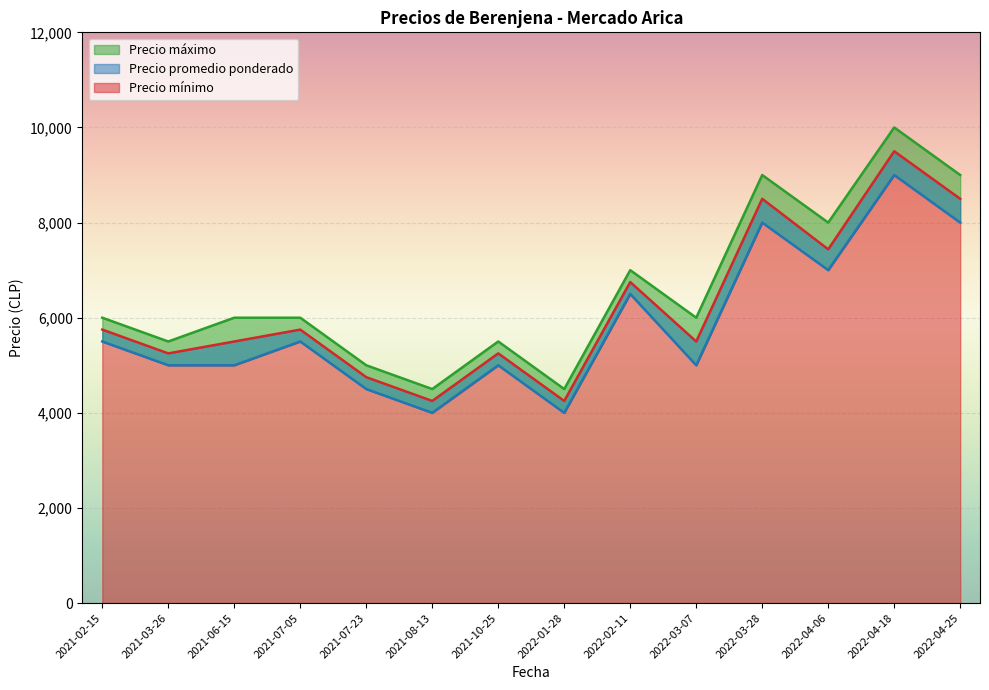

Reading left to right, transcribe all the data shown in this chart.

Precio promedio ponderado: 2021-02-15=5750	2021-03-26=5250	2021-06-15=5500	2021-07-05=5750	2021-07-23=4750	2021-08-13=4250	2021-10-25=5250	2022-01-28=4250	2022-02-11=6750	2022-03-07=5500	2022-03-28=8500	2022-04-06=7438	2022-04-18=9500	2022-04-25=8500
Precio mínimo: 2021-02-15=5500	2021-03-26=5000	2021-06-15=5000	2021-07-05=5500	2021-07-23=4500	2021-08-13=4000	2021-10-25=5000	2022-01-28=4000	2022-02-11=6500	2022-03-07=5000	2022-03-28=8000	2022-04-06=7000	2022-04-18=9000	2022-04-25=8000
Precio máximo: 2021-02-15=6000	2021-03-26=5500	2021-06-15=6000	2021-07-05=6000	2021-07-23=5000	2021-08-13=4500	2021-10-25=5500	2022-01-28=4500	2022-02-11=7000	2022-03-07=6000	2022-03-28=9000	2022-04-06=8000	2022-04-18=10000	2022-04-25=9000